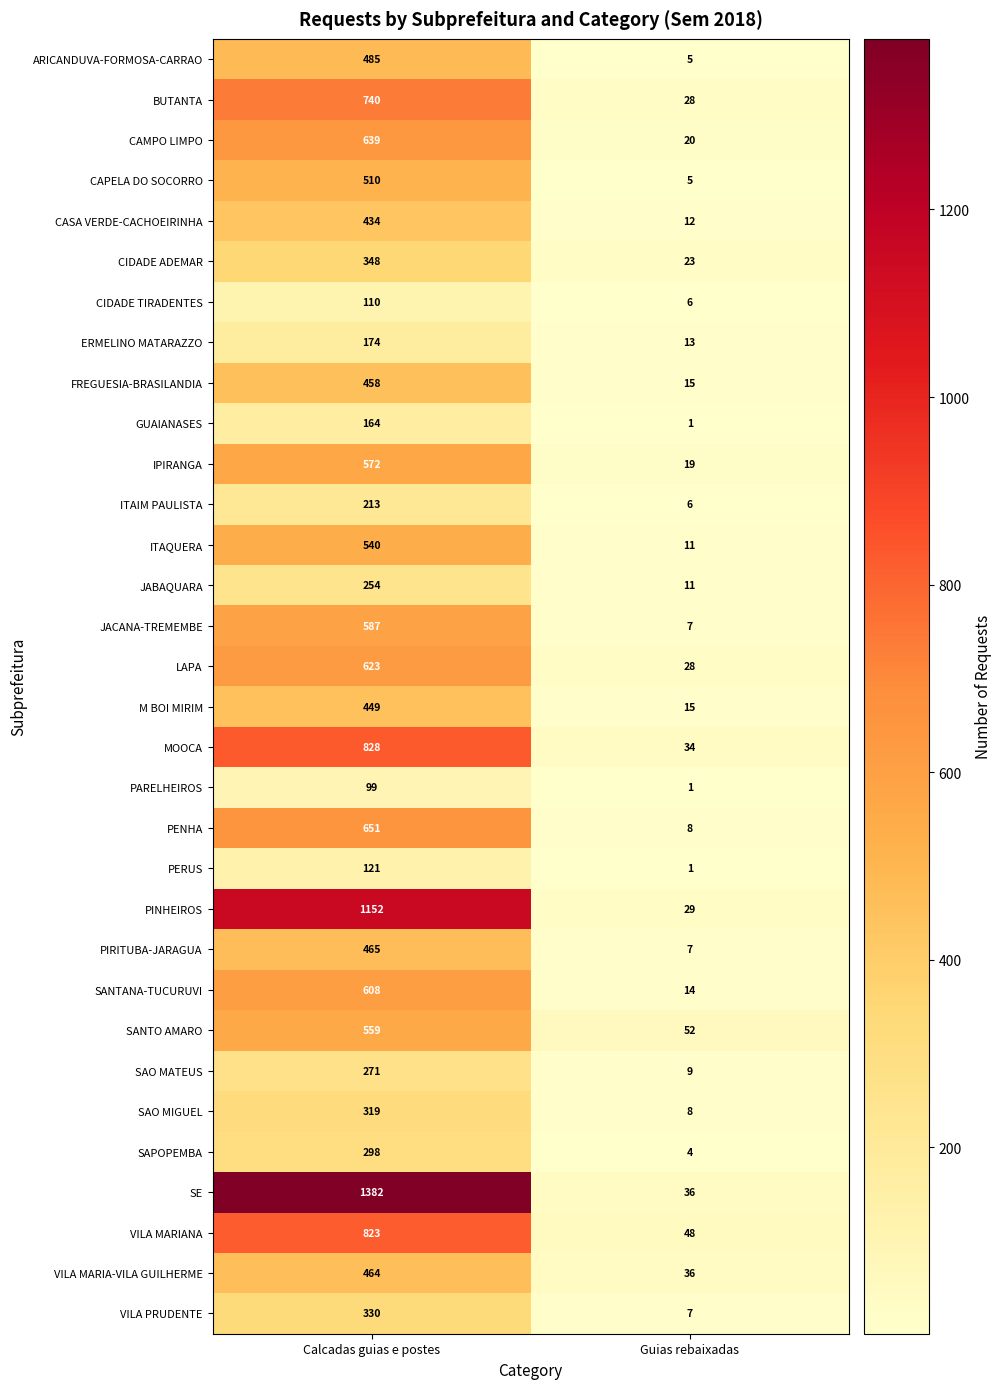

List the series in order of their peak value, lowest first.

PARELHEIROS, CIDADE TIRADENTES, PERUS, GUAIANASES, ERMELINO MATARAZZO, ITAIM PAULISTA, JABAQUARA, SAO MATEUS, SAPOPEMBA, SAO MIGUEL, VILA PRUDENTE, CIDADE ADEMAR, CASA VERDE-CACHOEIRINHA, M BOI MIRIM, FREGUESIA-BRASILANDIA, VILA MARIA-VILA GUILHERME, PIRITUBA-JARAGUA, ARICANDUVA-FORMOSA-CARRAO, CAPELA DO SOCORRO, ITAQUERA, SANTO AMARO, IPIRANGA, JACANA-TREMEMBE, SANTANA-TUCURUVI, LAPA, CAMPO LIMPO, PENHA, BUTANTA, VILA MARIANA, MOOCA, PINHEIROS, SE